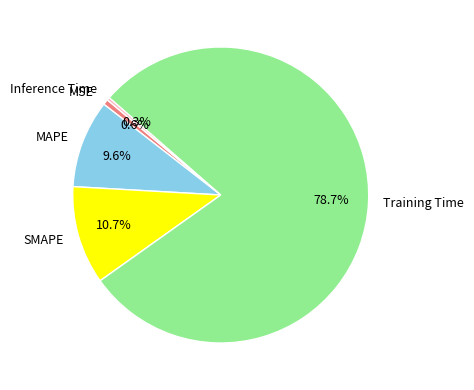

What percentage is the MSE slice, to the nearest percent?

1%